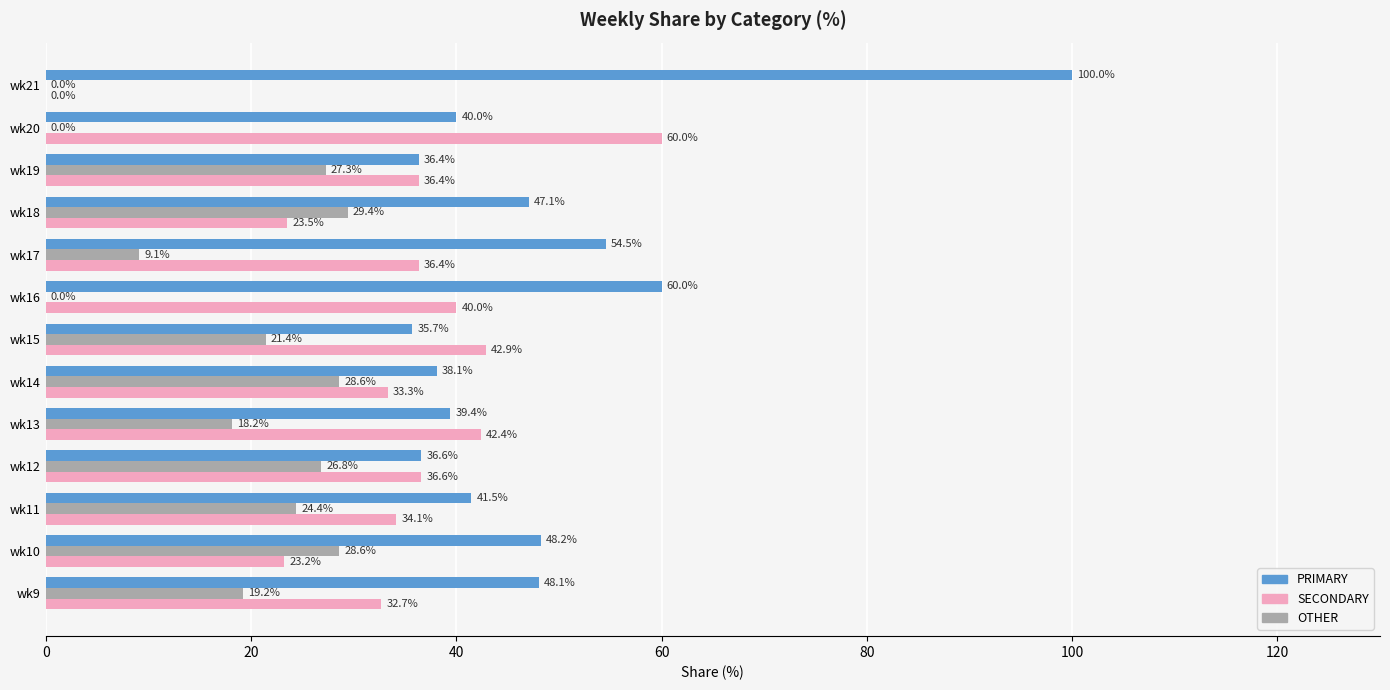

What is the maximum value for SECONDARY?

60.0